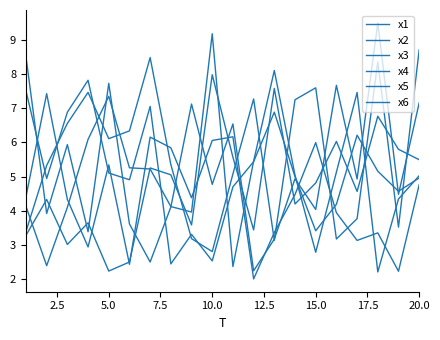

Reading left to right, transcribe all the data shown in this chart.

x1: 4.1	2.4	4.1	6.1	7.3	5.3	5.2	4.1	4.0	9.2	2.4	5.5	8.1	5.0	2.8	5.1	7.5	2.2	4.3	5.0
x2: 7.5	4.9	6.9	7.8	5.1	4.9	7.1	2.5	3.3	2.5	4.7	5.4	6.9	5.0	3.4	4.2	6.2	5.2	4.6	5.0
x3: 8.5	3.9	5.9	3.4	7.7	3.6	2.5	4.1	7.1	4.8	6.5	2.3	3.2	4.9	4.0	7.7	4.9	9.5	4.5	7.2
x4: 3.3	4.3	3.0	3.7	2.2	2.5	5.3	5.1	3.6	8.0	5.6	3.4	7.6	4.2	4.8	6.0	4.6	6.8	5.8	5.5
x5: 4.4	7.4	4.3	2.9	5.3	2.4	6.2	5.8	4.4	6.1	6.2	2.0	3.4	4.5	6.0	3.9	3.1	3.4	2.2	4.8
x6: 3.4	5.3	6.6	7.5	6.1	6.3	8.5	5.4	3.2	2.8	5.1	7.3	3.1	7.2	7.6	3.2	3.8	8.3	3.5	8.7